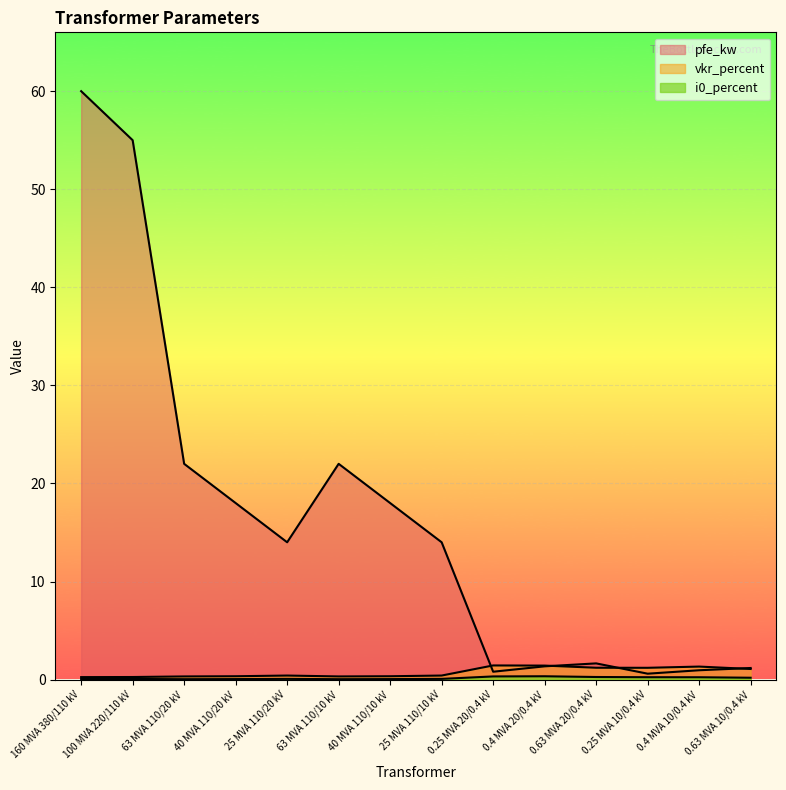

In i0_percent, how many points are higher than both neighbors (excluding endpoints)?

2